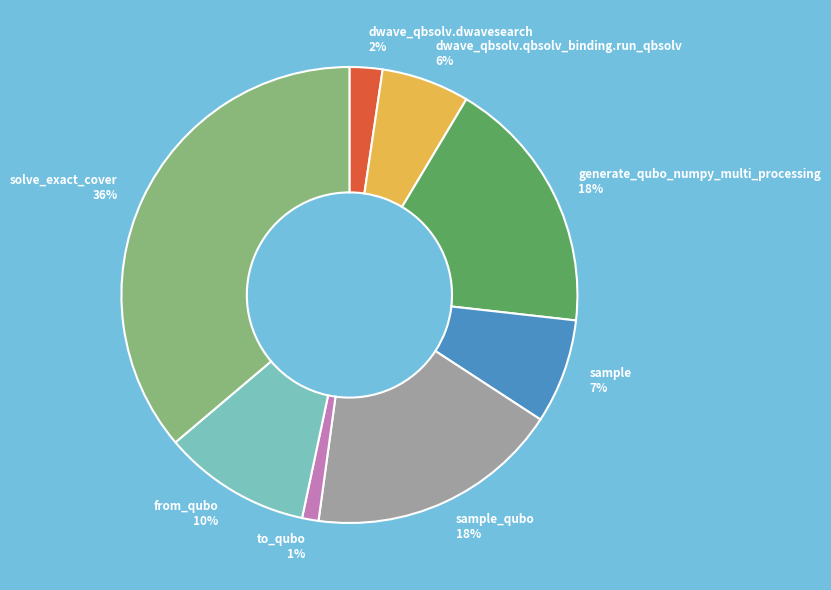

Do to_qubo 1% and sample 7% together represent more than half of the pie?

No